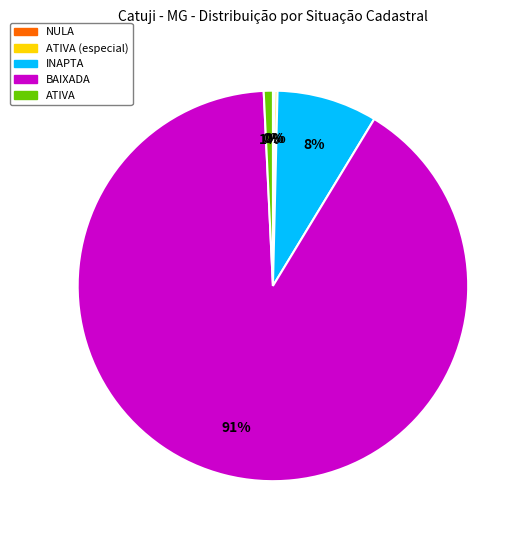

The BAIXADA slice represents 96% of the pie. True or false?

False